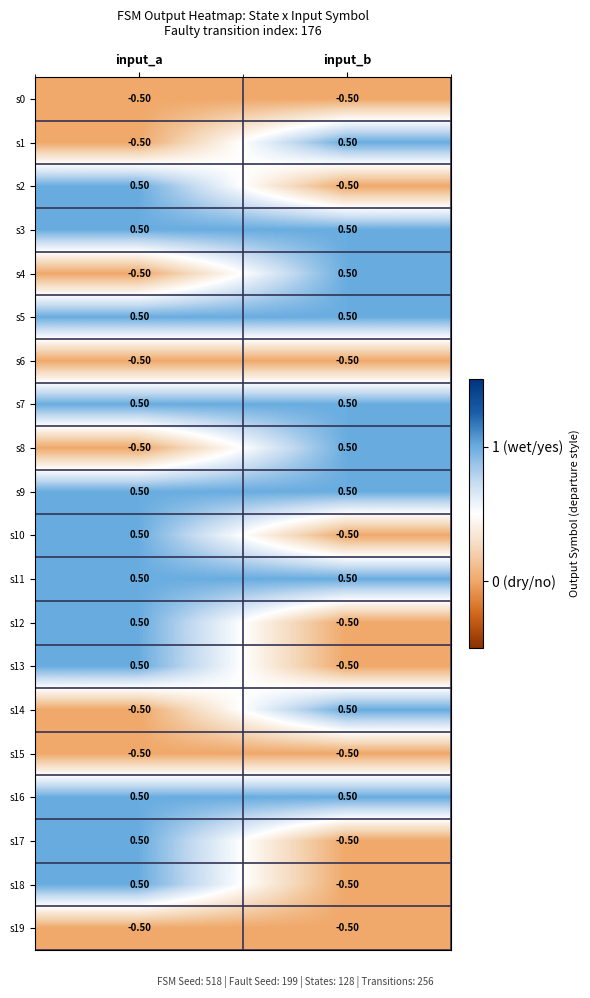

At how many categories does at least one series exceed 0?

2